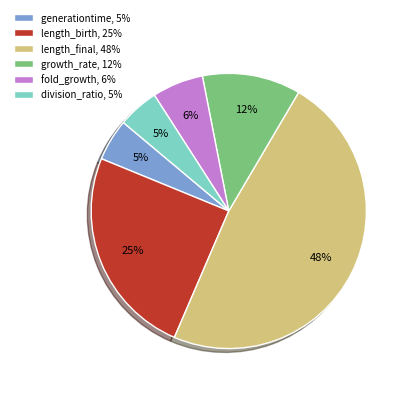

The length_birth slice represents 36% of the pie. True or false?

False